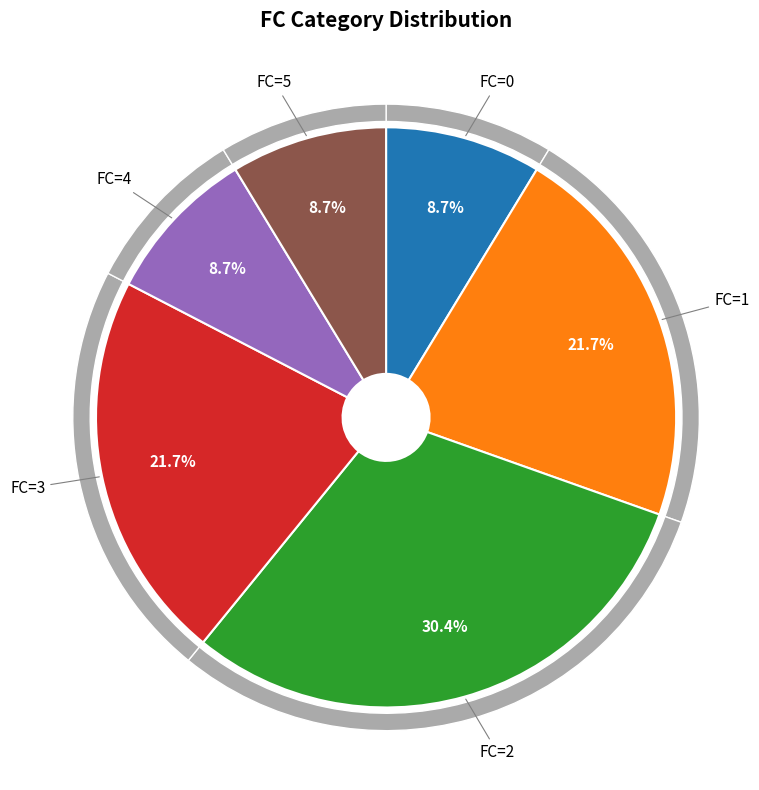

Which slice is the smallest?

FC_0